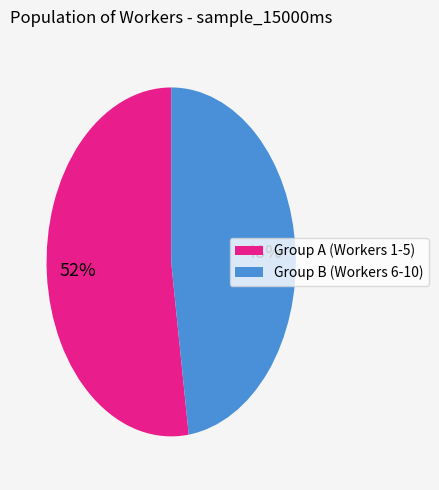

Does any single category account for the majority?

Yes